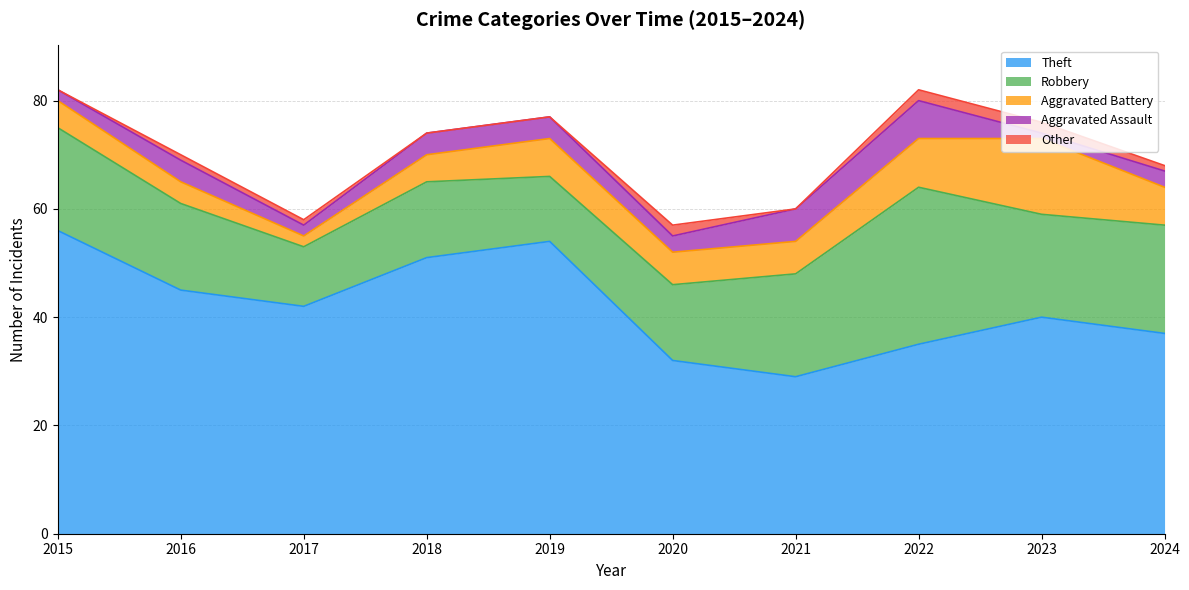

What is the spread (max minus min) of values at 2024?

36